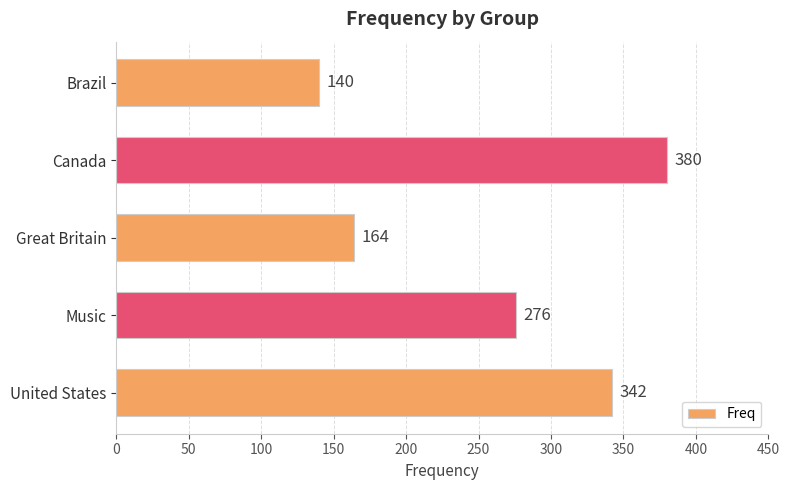

Count the values in the range 164 to 342.

3